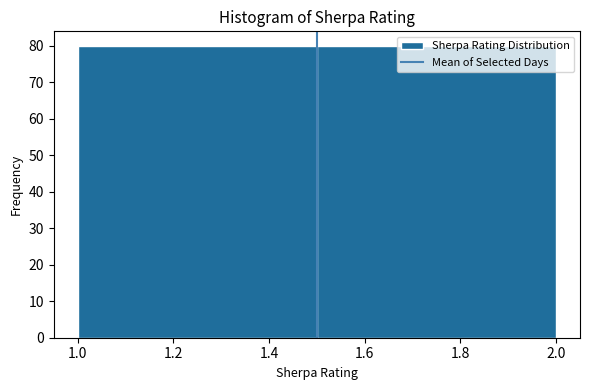

Reading left to right, list every bar in this chart as the range it spans on the x-axis followed by its height. The values are not printed on the chart, so give them approximately, as read against the axis.

1.0 to 1.5: 80
1.5 to 2.0: 80